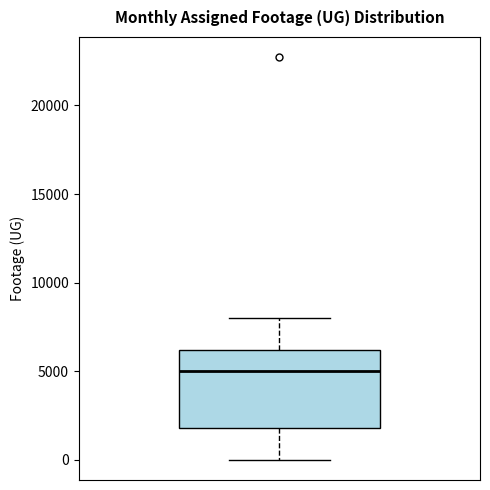

Read this box plot against the y-axis: the position of the median line, the range covered by the box, and the ends of both whiskers. The values are not printed on the chart, so give them approximately, as read against the axis.

median 5000, box 2000 to 6000, whiskers 0 to 8000